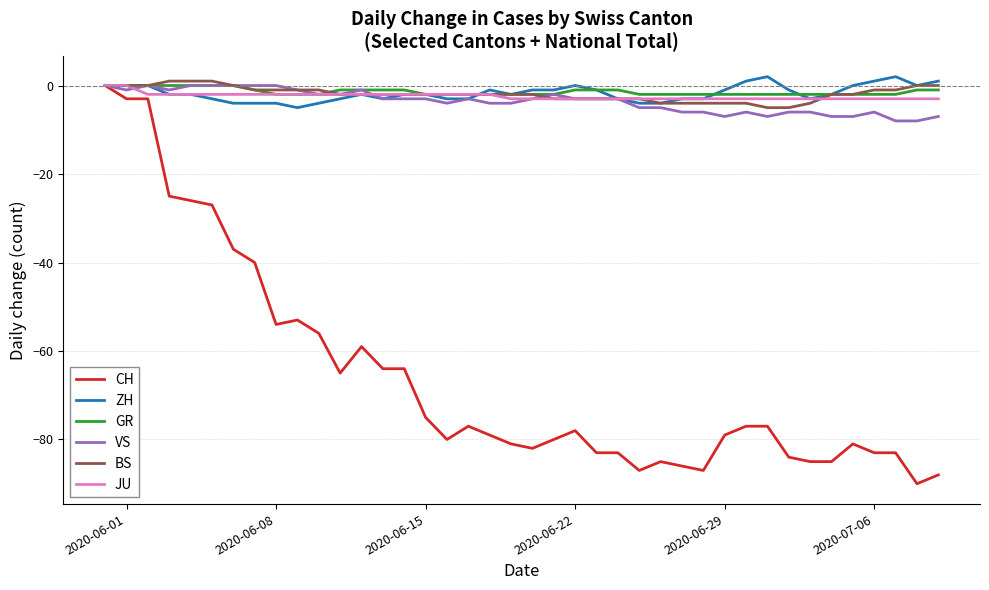

Reading right to left, transcribe all the data shown in this chart.

CH: -88	-90	-83	-83	-81	-85	-85	-84	-77	-77	-79	-87	-86	-85	-87	-83	-83	-78	-80	-82	-81	-79	-77	-80	-75	-64	-64	-59	-65	-56	-53	-54	-40	-37	-27	-26	-25	-3	-3	0
ZH: 1	0	2	1	0	-2	-3	-1	2	1	-1	-3	-3	-4	-4	-3	-1	0	-1	-1	-2	-1	-3	-3	-2	-2	-3	-2	-3	-4	-5	-4	-4	-4	-3	-2	-2	0	0	0
GR: -1	-1	-2	-2	-2	-2	-2	-2	-2	-2	-2	-2	-2	-2	-2	-1	-1	-1	-2	-2	-2	-2	-2	-2	-2	-1	-1	-1	-1	-2	-2	-2	-1	0	0	0	0	0	0	0
VS: -7	-8	-8	-6	-7	-7	-6	-6	-7	-6	-7	-6	-6	-5	-5	-3	-3	-3	-2	-3	-4	-4	-3	-4	-3	-3	-3	-1	-2	-2	-1	0	0	0	0	0	-1	0	-1	0
BS: 0	0	-1	-1	-2	-2	-4	-5	-5	-4	-4	-4	-4	-4	-3	-3	-3	-3	-3	-2	-2	-2	-2	-2	-2	-2	-2	-2	-2	-1	-1	-1	-1	0	1	1	1	0	0	0
JU: -3	-3	-3	-3	-3	-3	-3	-3	-3	-3	-3	-3	-3	-3	-3	-3	-3	-3	-3	-3	-3	-2	-2	-2	-2	-2	-2	-2	-2	-2	-2	-2	-2	-2	-2	-2	-2	-2	0	0